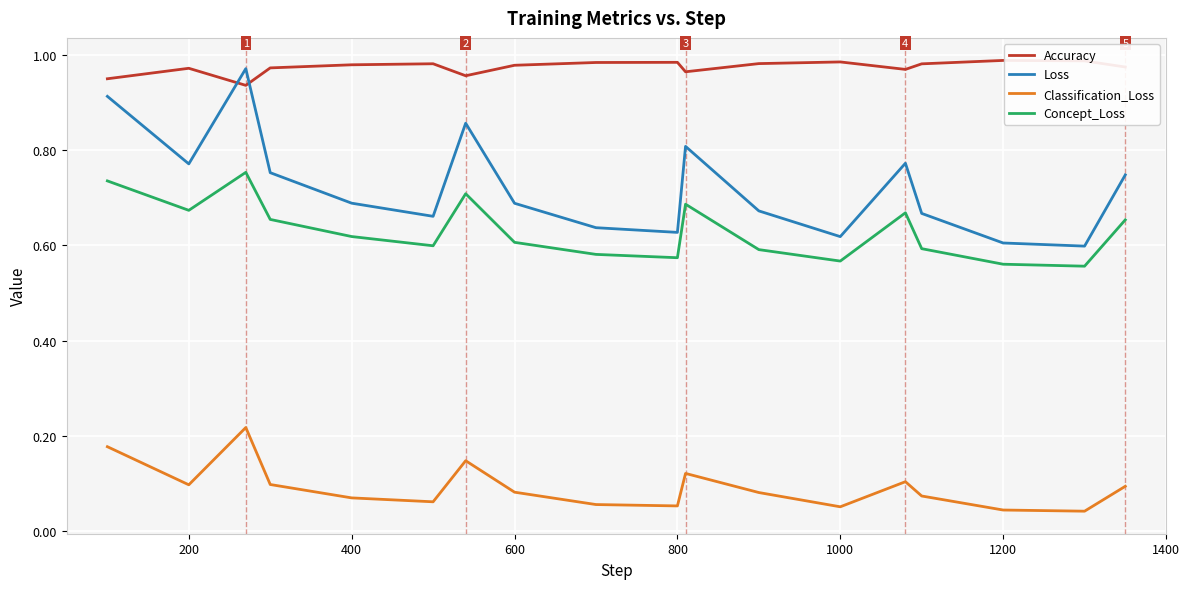

Which series has the widest spread of values?

Loss